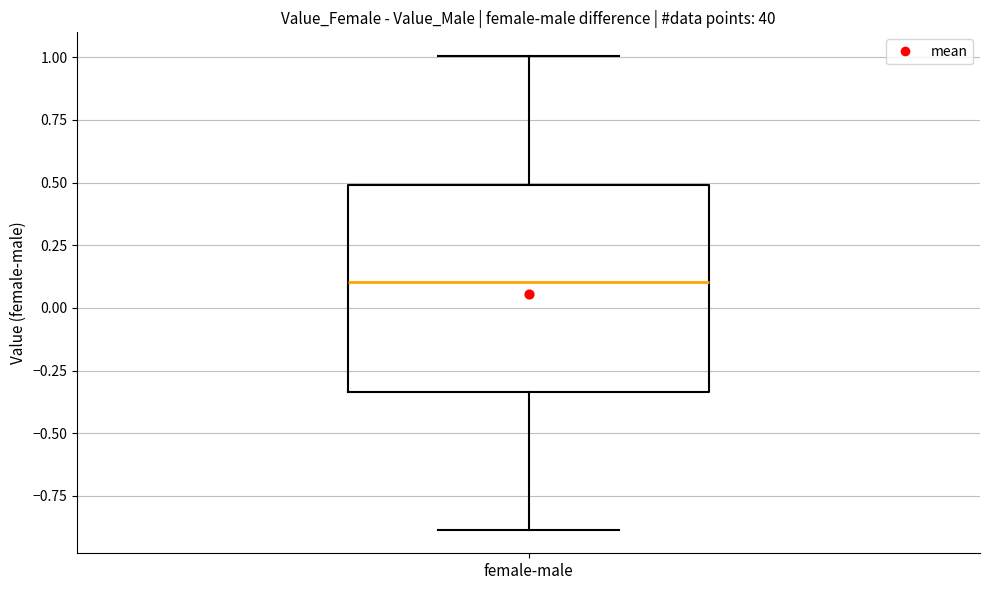

Transcribe this box plot: give where the median line is, the range the box spans, and where the two whiskers end, as read against the y-axis. The values are not printed on the chart, so give them approximately, as read against the axis.

median 0.10, box -0.35 to 0.50, whiskers -0.90 to 1.00